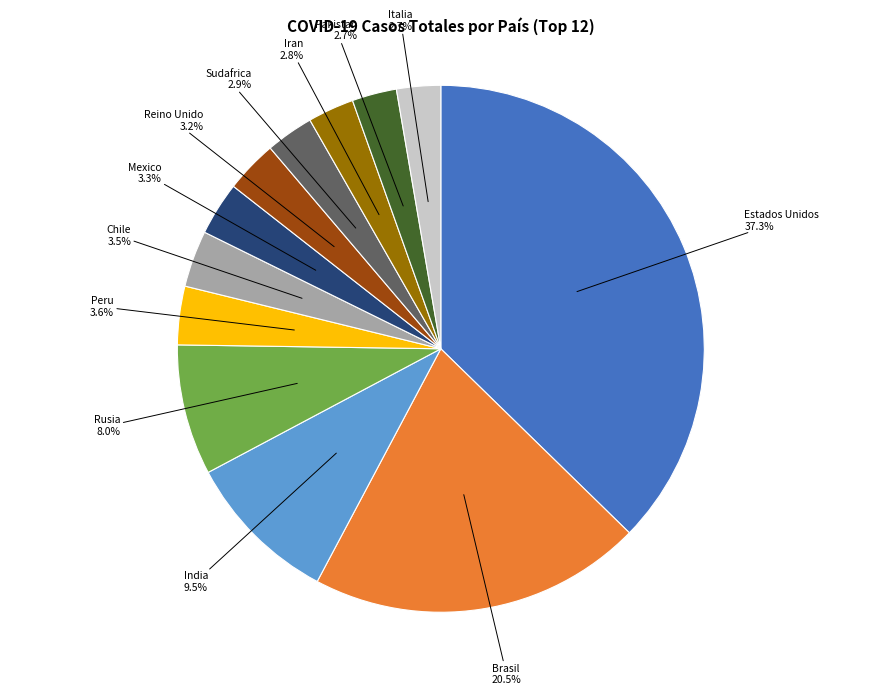

Is the sum of Iran and Brasil greater than half?

No